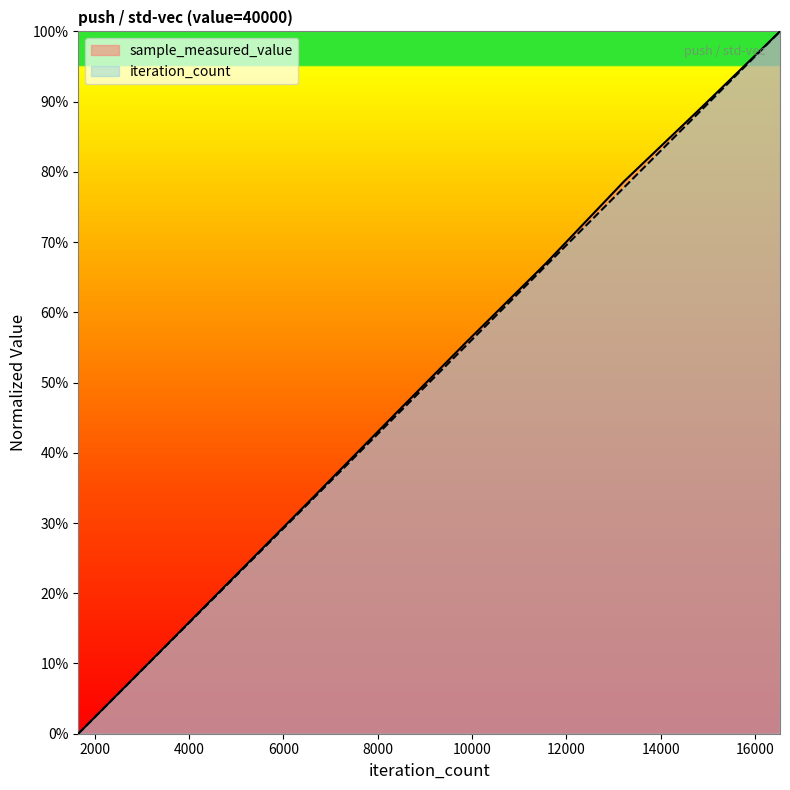

Between 3306 and 4959, which is larger?

4959